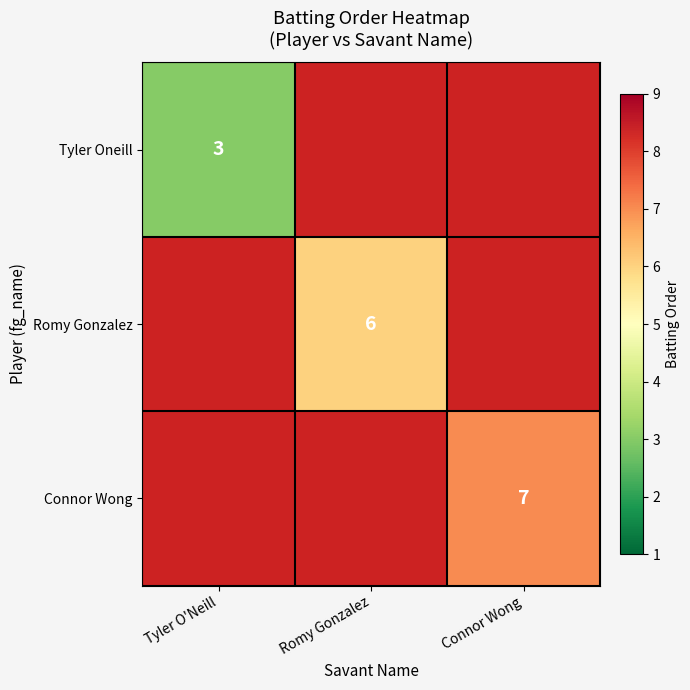

How many categories are shown in the chart?

3